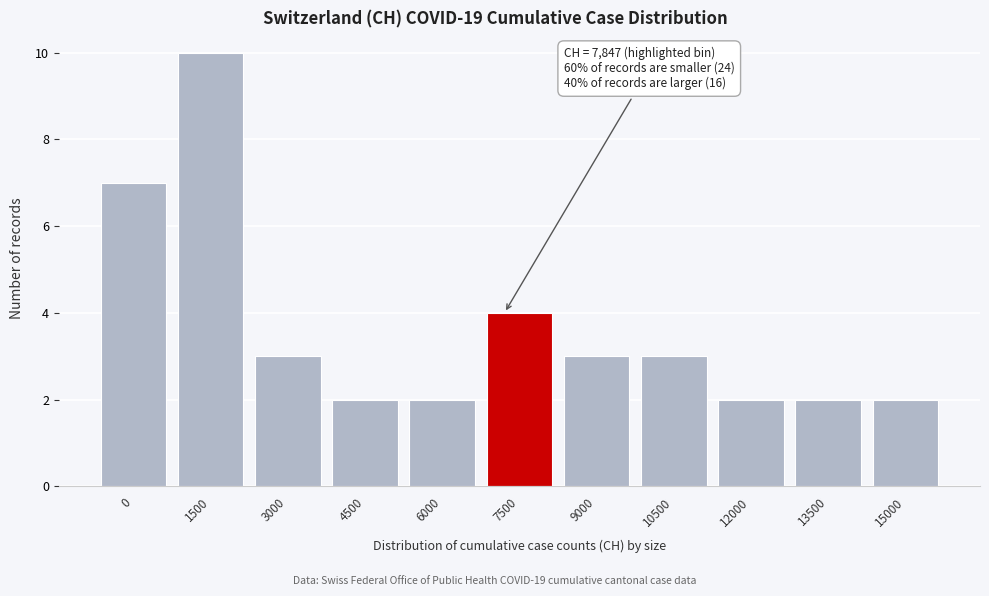

Reading left to right, list all the values displayed in this chart.

0=7	1500=10	3000=3	4500=2	6000=2	7500=4	9000=3	10500=3	12000=2	13500=2	15000=2